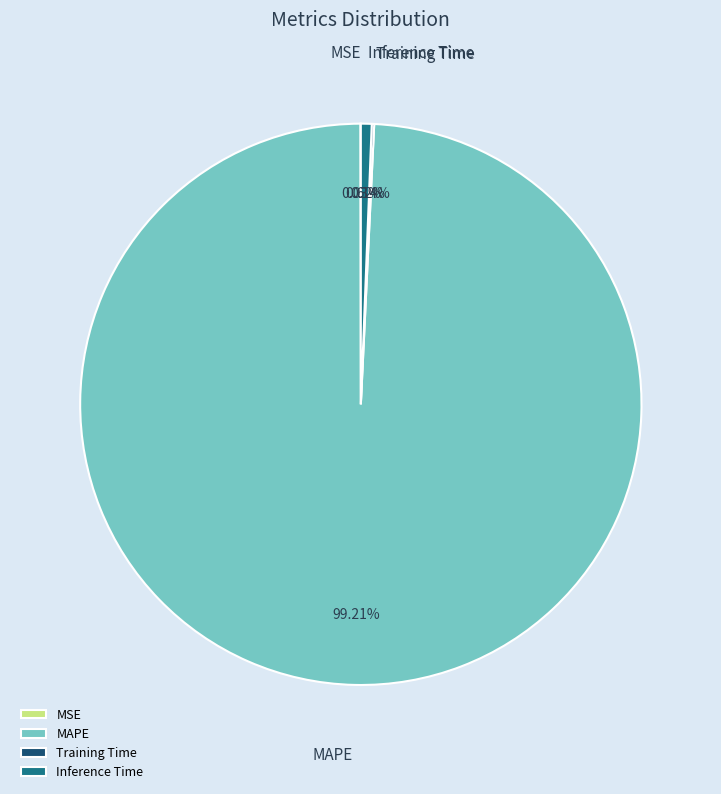

True or false: Inference Time accounts for 1% of the total.

True